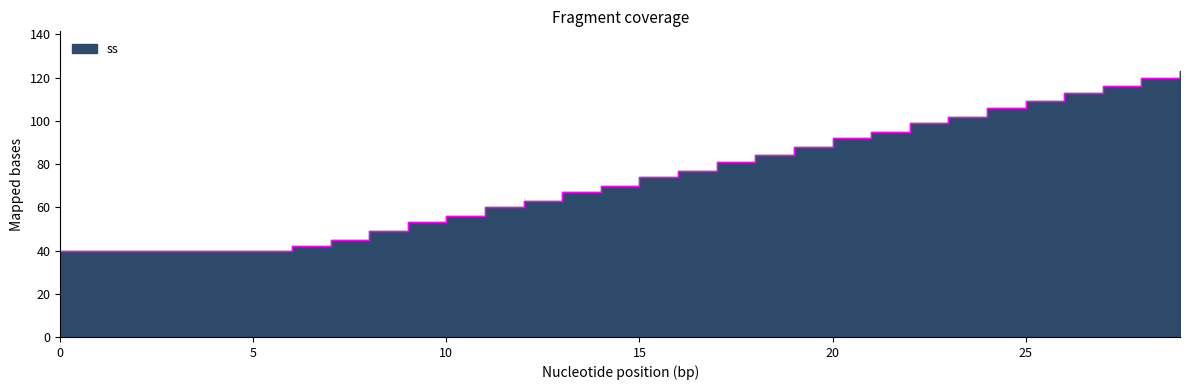

How many data points are less than 74?

15